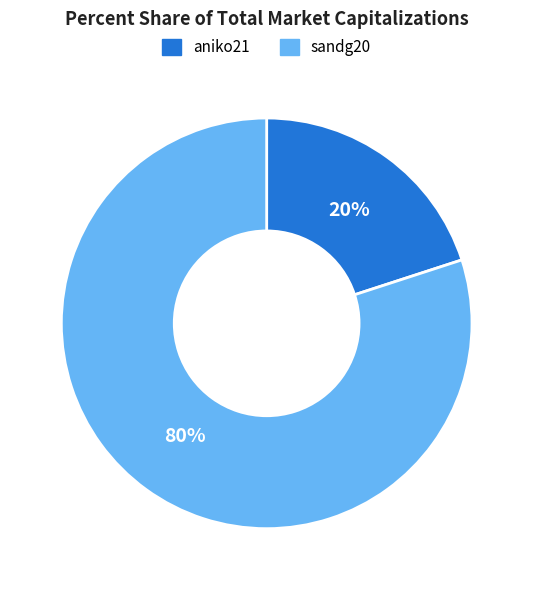

The sandg20 slice represents 71% of the pie. True or false?

False